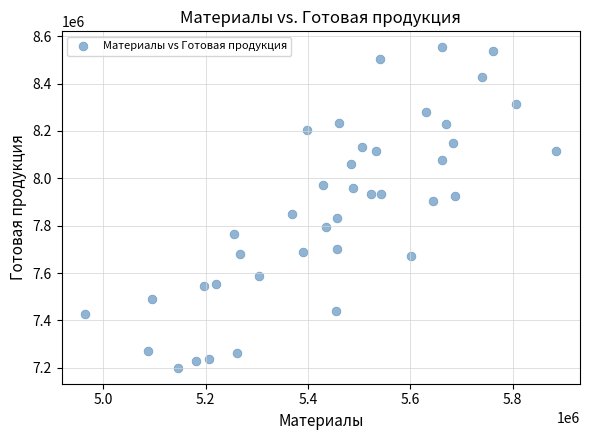

What is the range of X values (max minus min)?

920946.8